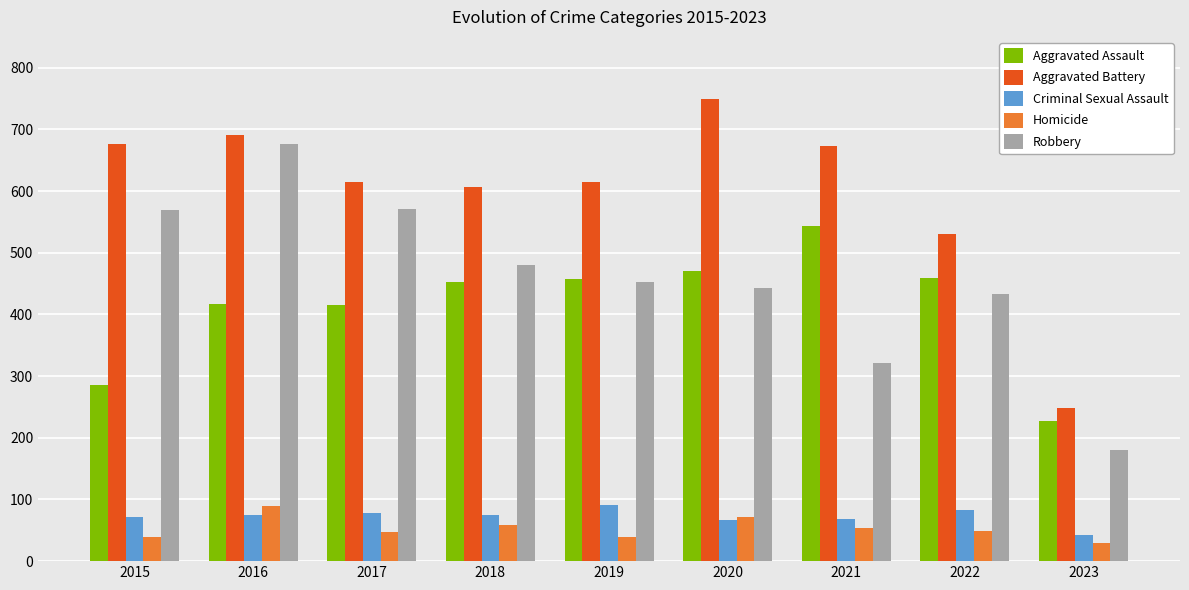

The value of Aggravated Assault at 2018 is 452. True or false?

True